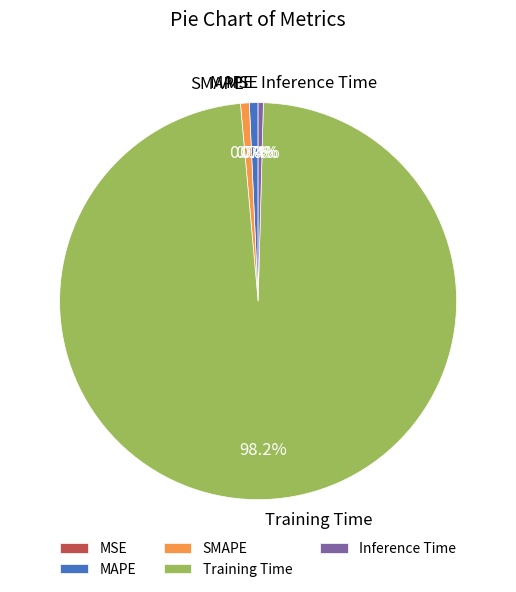

True or false: MAPE accounts for 1% of the total.

True